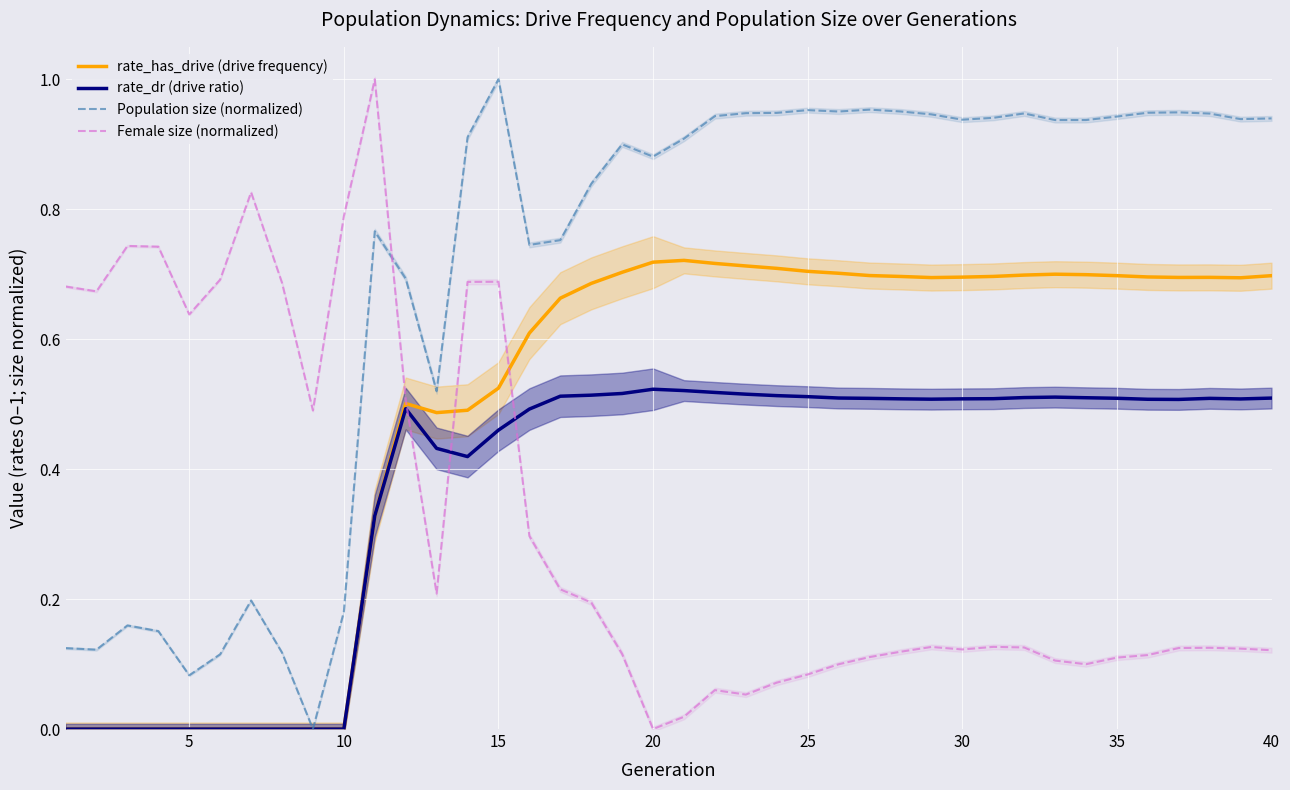

After their last crossing, which series has the higher values: Female size (normalized) or rate_dr (drive ratio)?

rate_dr (drive ratio)